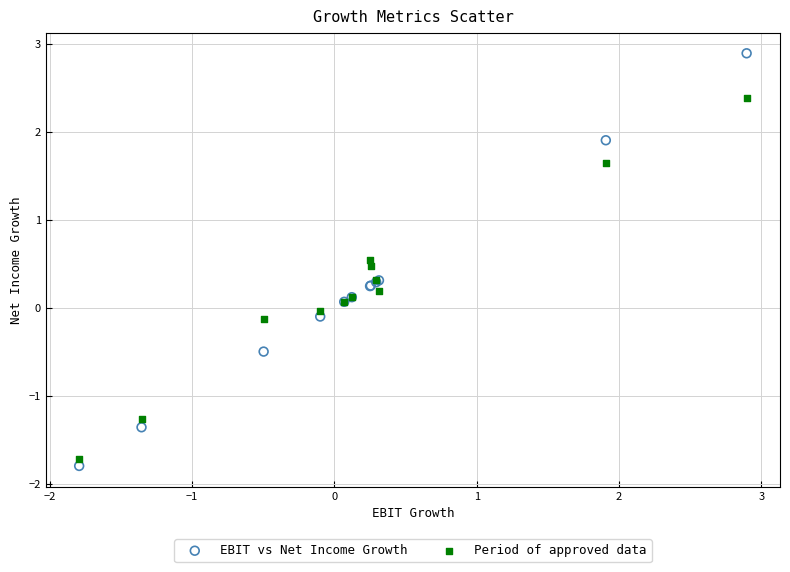

Which series reaches the maximum Y coordinate?

EBIT vs Net Income Growth